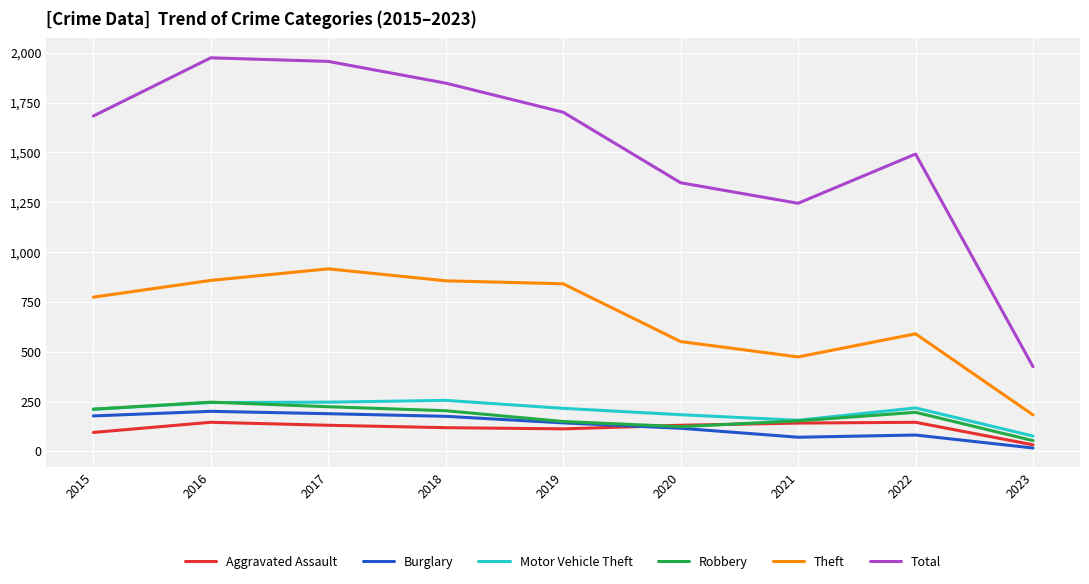

The Robbery series shows 204 at 2018. True or false?

True